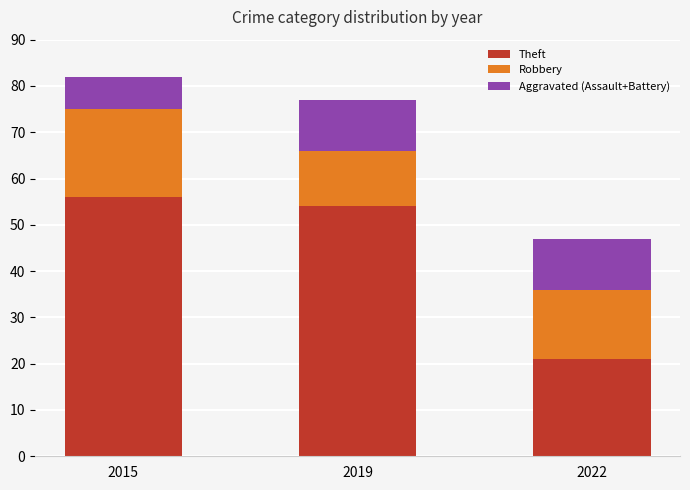

Reading left to right, list the values for the Theft series.

56	54	21